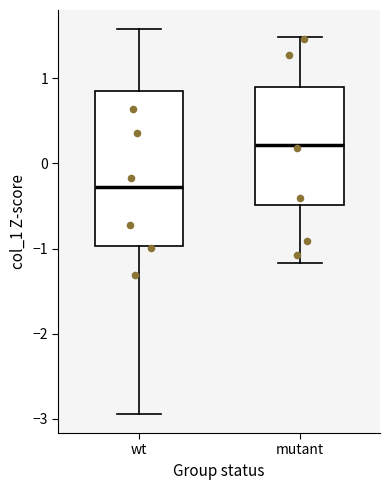

Which box's median line is the lowest?

wt